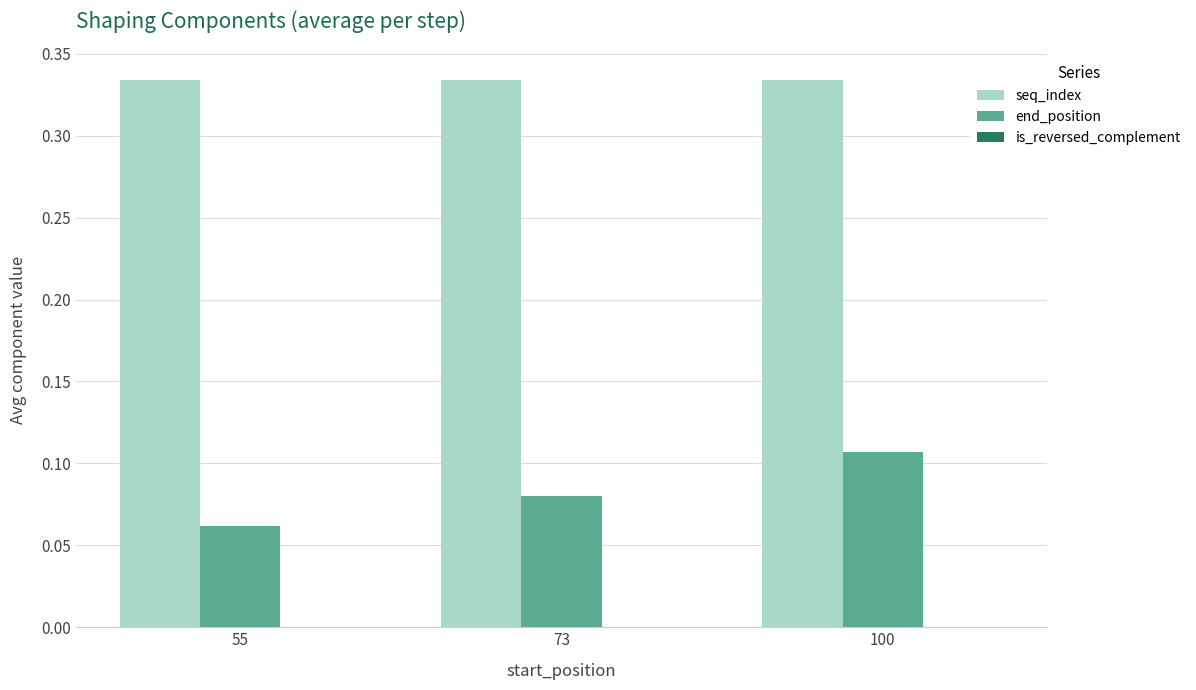

Which label corresponds to the smallest value in the chart?

55